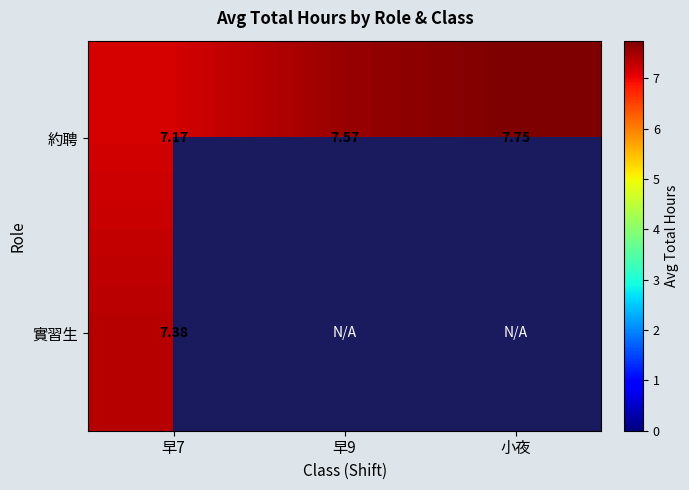

List the labels in order of 約聘 value, smallest first.

早7, 早9, 小夜